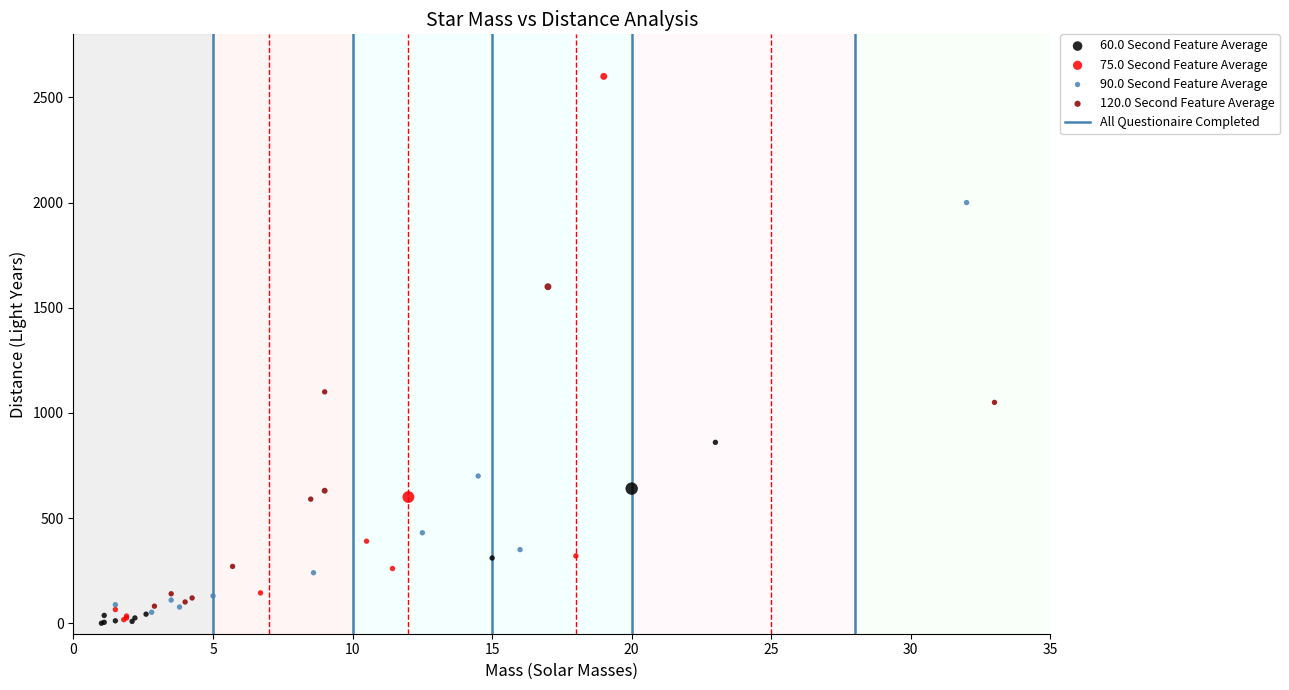

Which series reaches the maximum Y coordinate?

75.0 Second Feature Average